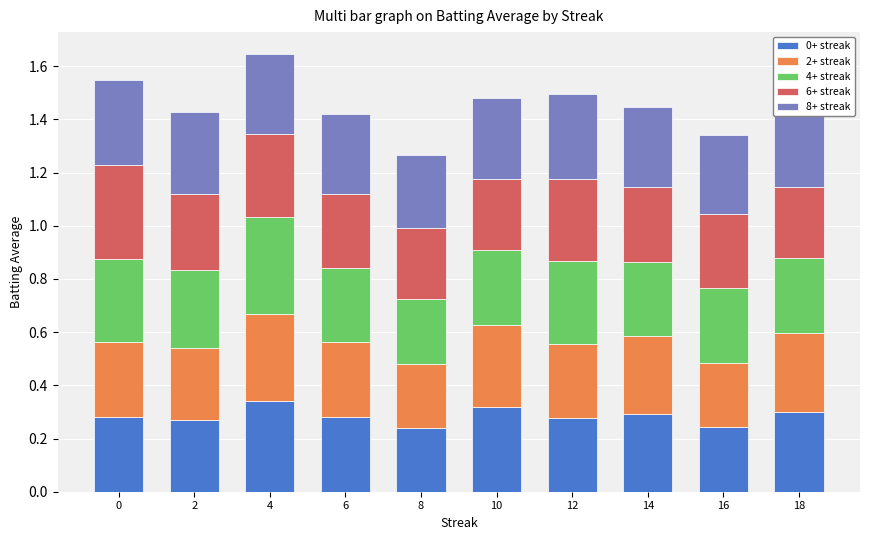

The 0+ streak series shows 0.3 at 14. True or false?

True